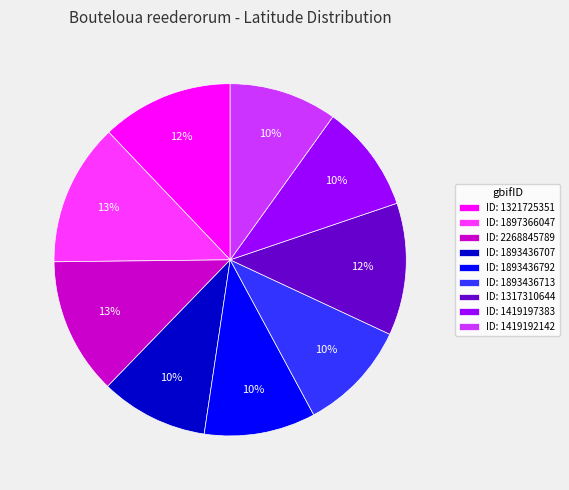

Between ID: 1419192142 and ID: 2268845789, which is larger?

ID: 2268845789